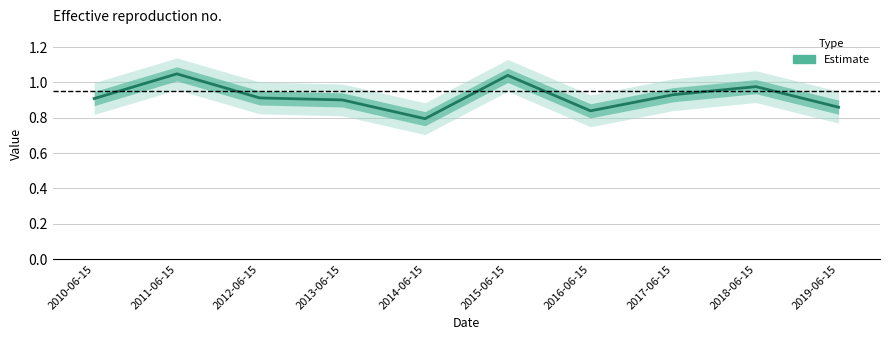

What is the difference between the values at 2018-06-15 and 2015-06-15?

0.1